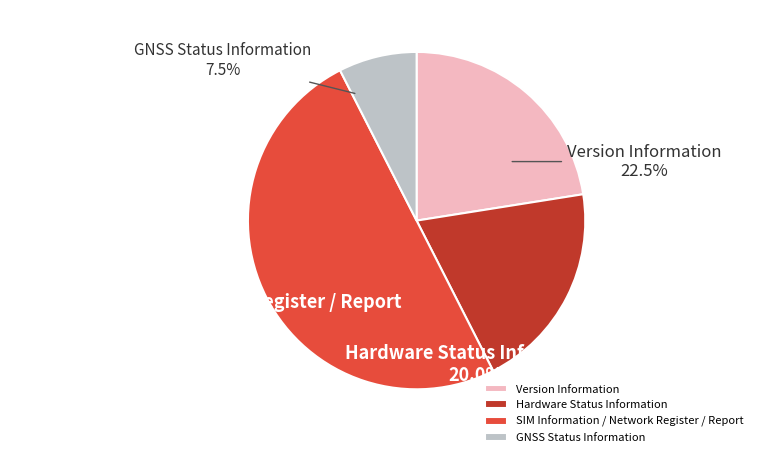

Is Hardware Status Information the majority of the pie?

No